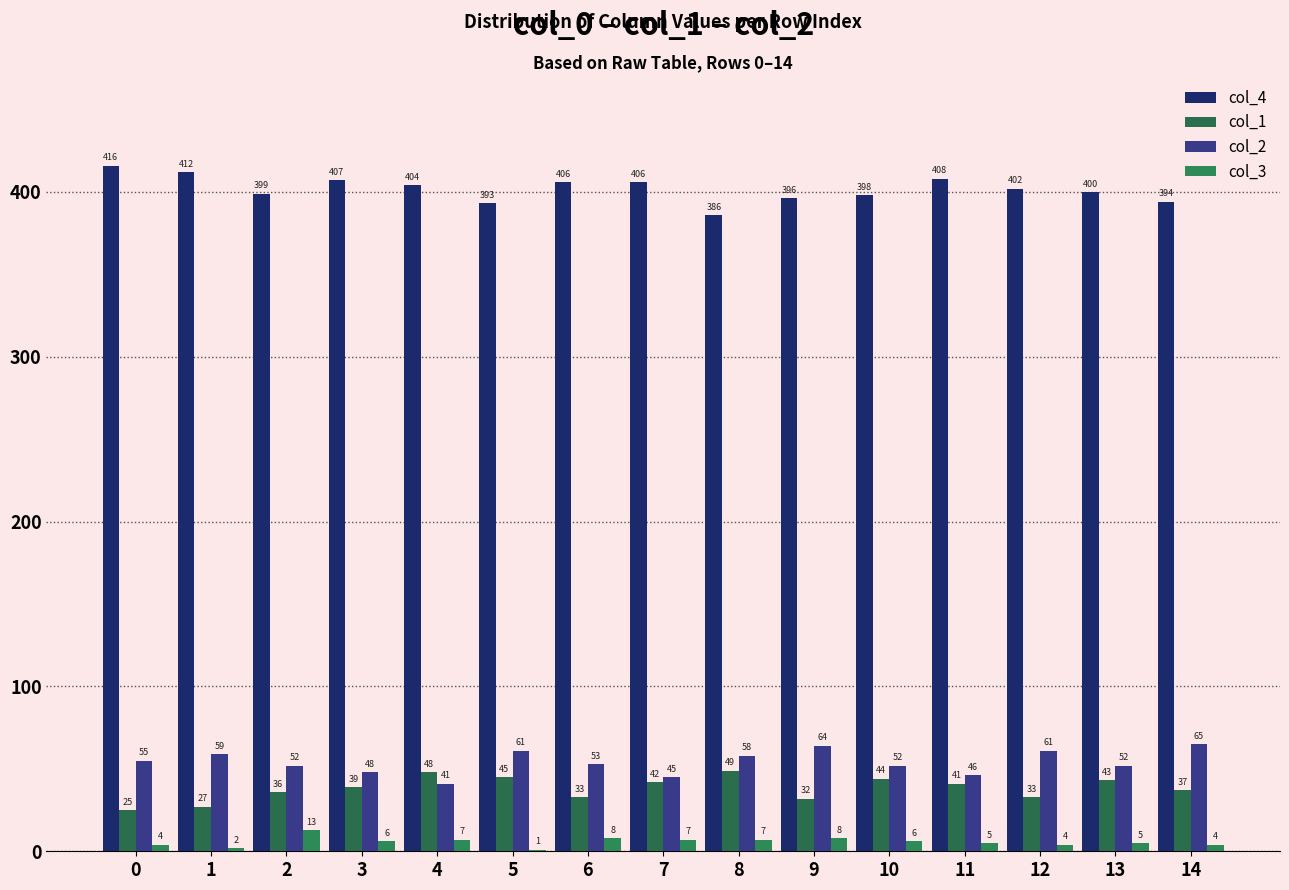

List the series in order of their peak value, highest first.

col_4, col_2, col_1, col_3